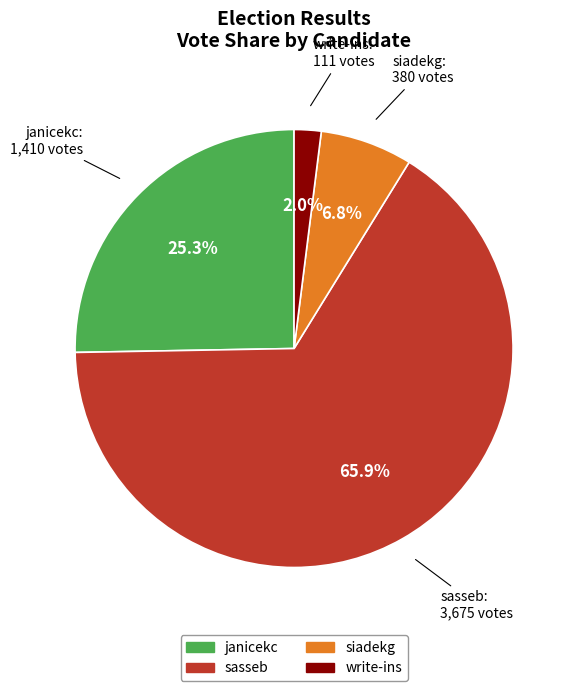

What percentage do write-ins and sasseb together represent?

67.9%